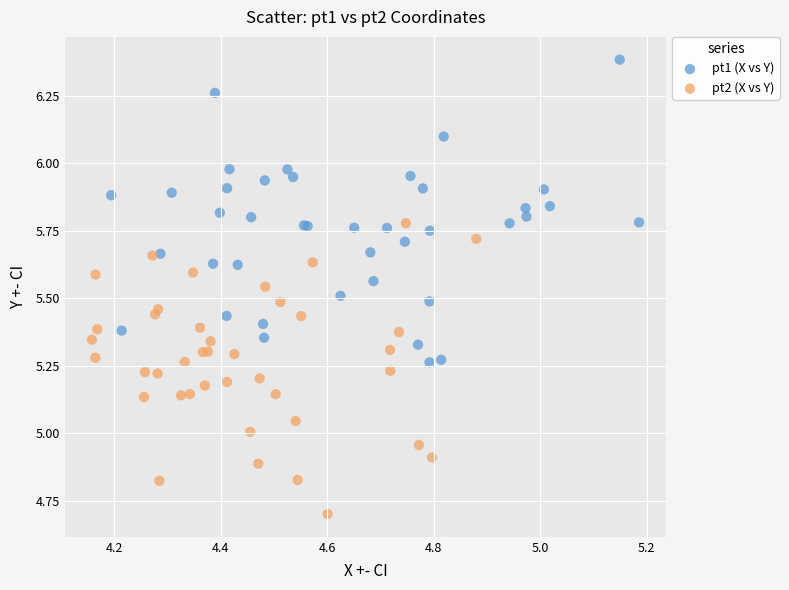

Which series reaches the minimum Y coordinate?

pt2 (X vs Y)